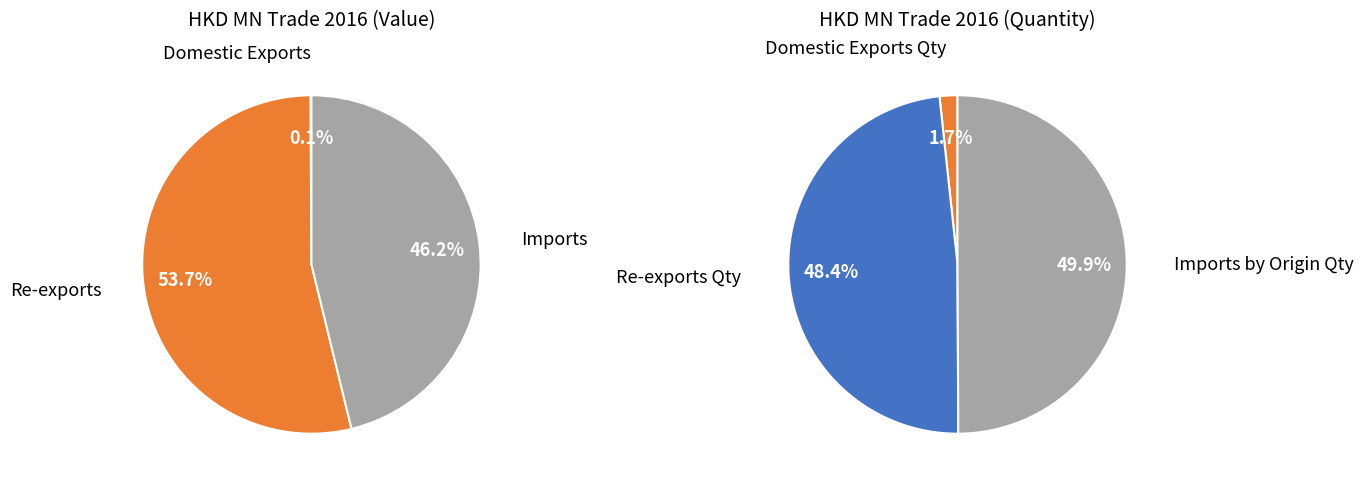

Combined, do Re-exports and Total Exports Quantity account for over 50%?

Yes